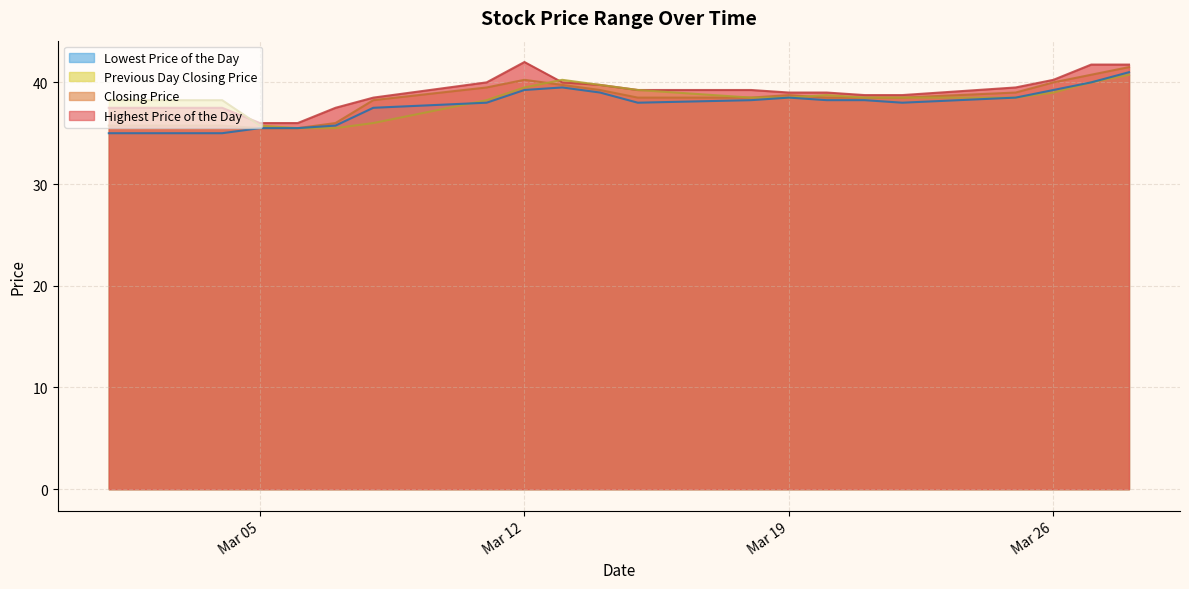

True or false: Lowest Price of the Day and Highest Price of the Day intersect in this chart.

False